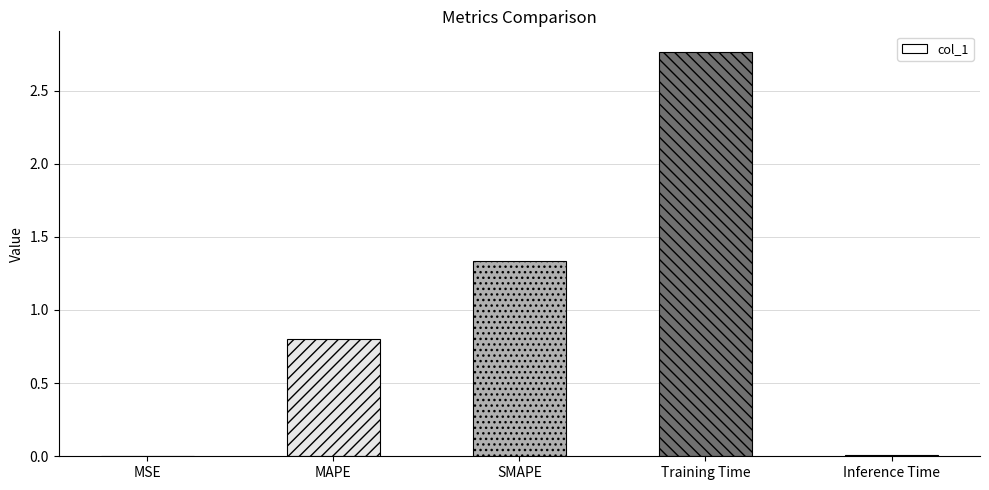

True or false: the data shows 0.0 at MSE.

True